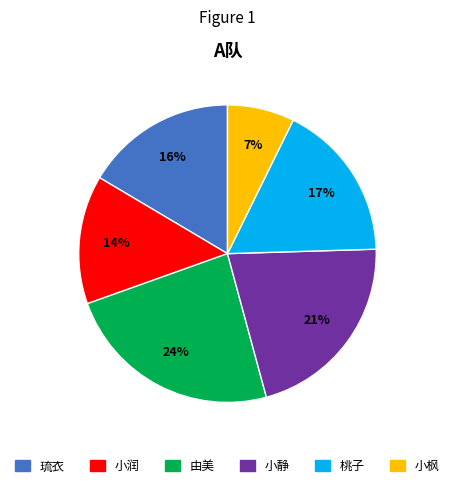

Which category has the biggest portion of the pie?

由美